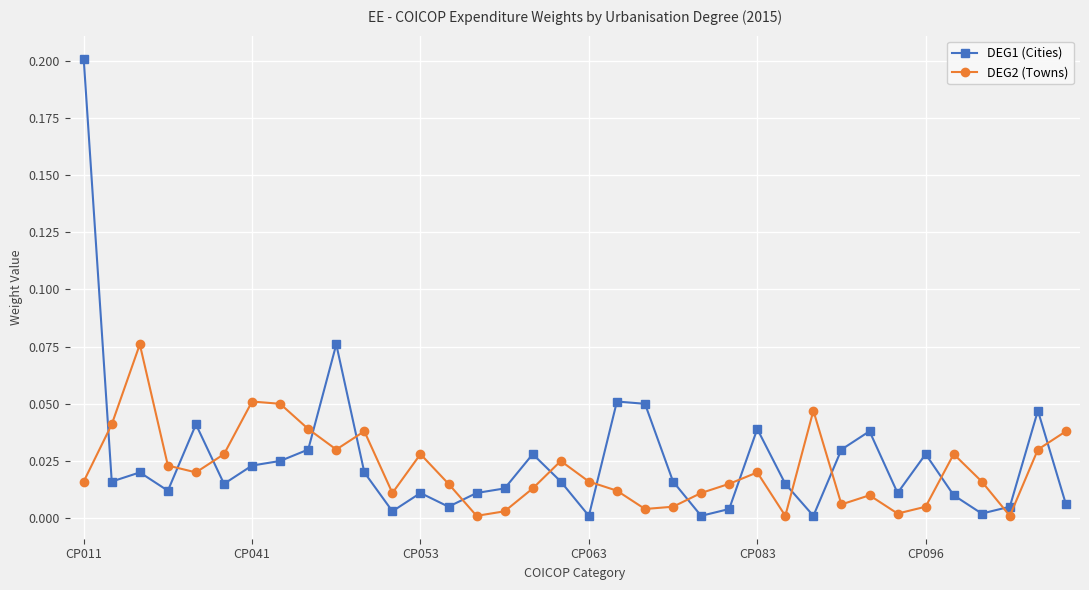

Which series has the widest spread of values?

DEG1 (Cities)